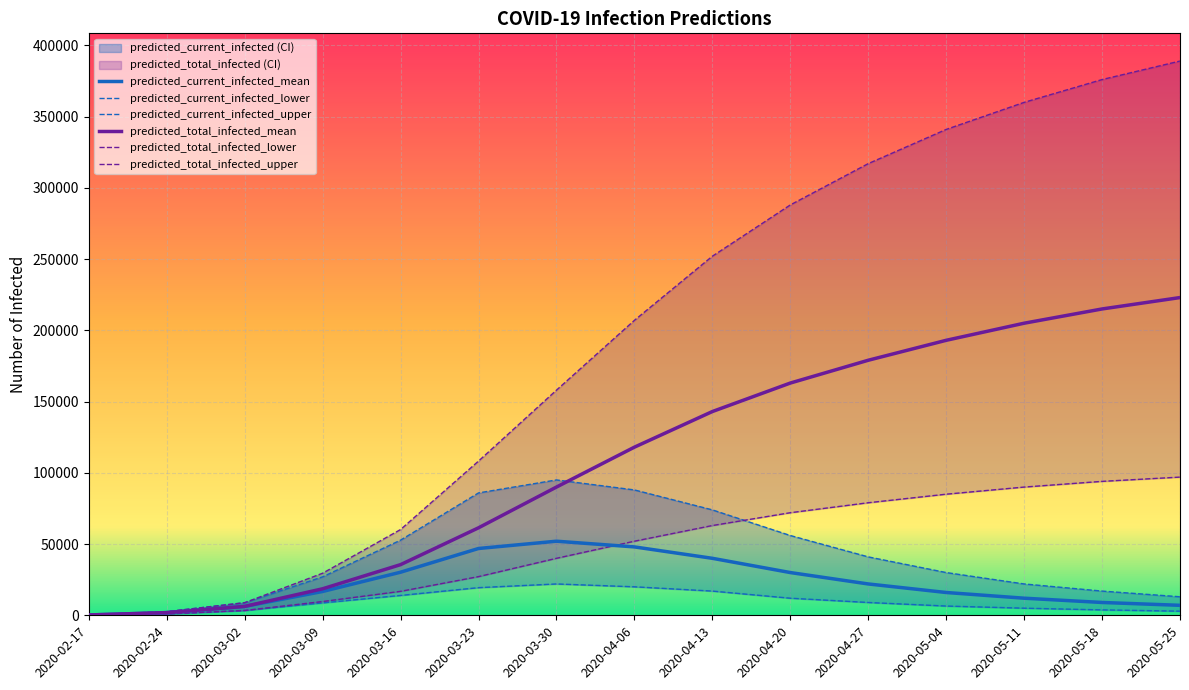

Which has a higher value, 2020-03-16 or 2020-05-25?

2020-03-16